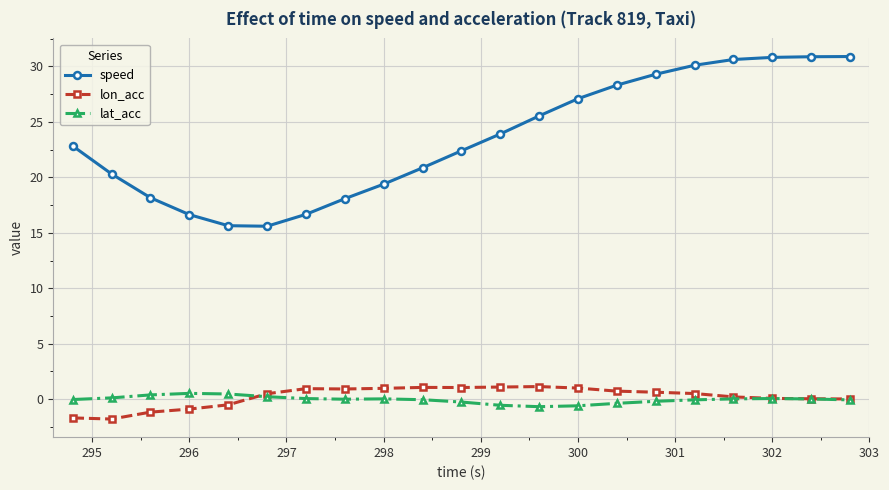

At how many categories does at least one series exceed 3?

21